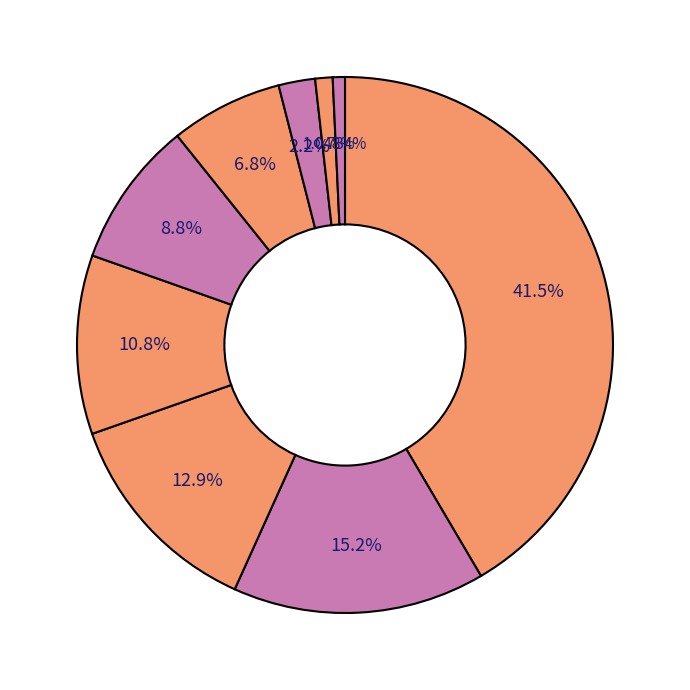

Rank the categories by value from lowest to highest.

Arson, Homicide, Criminal Sexual Assault, Aggravated Assault, Burglary, Aggravated Battery, Motor Vehicle Theft, Robbery, Theft